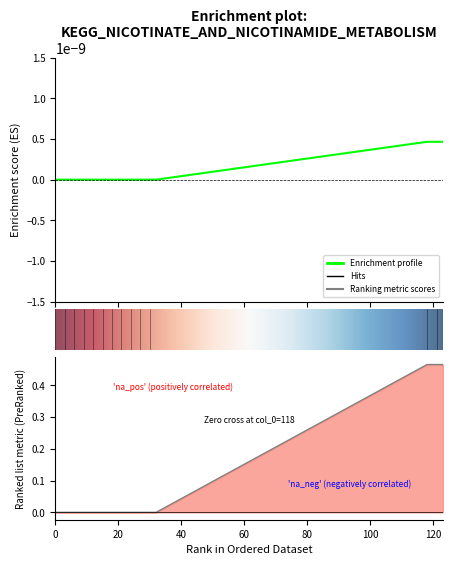

Rank the categories by value from lowest to highest.

0, 1, 2, 3, 4, 5, 6, 7, 8, 9, 10, 11, 12, 13, 14, 15, 16, 17, 18, 19, 20, 21, 22, 23, 24, 25, 26, 27, 28, 29, 30, 31, 32, 118, 119, 120, 121, 122, 123